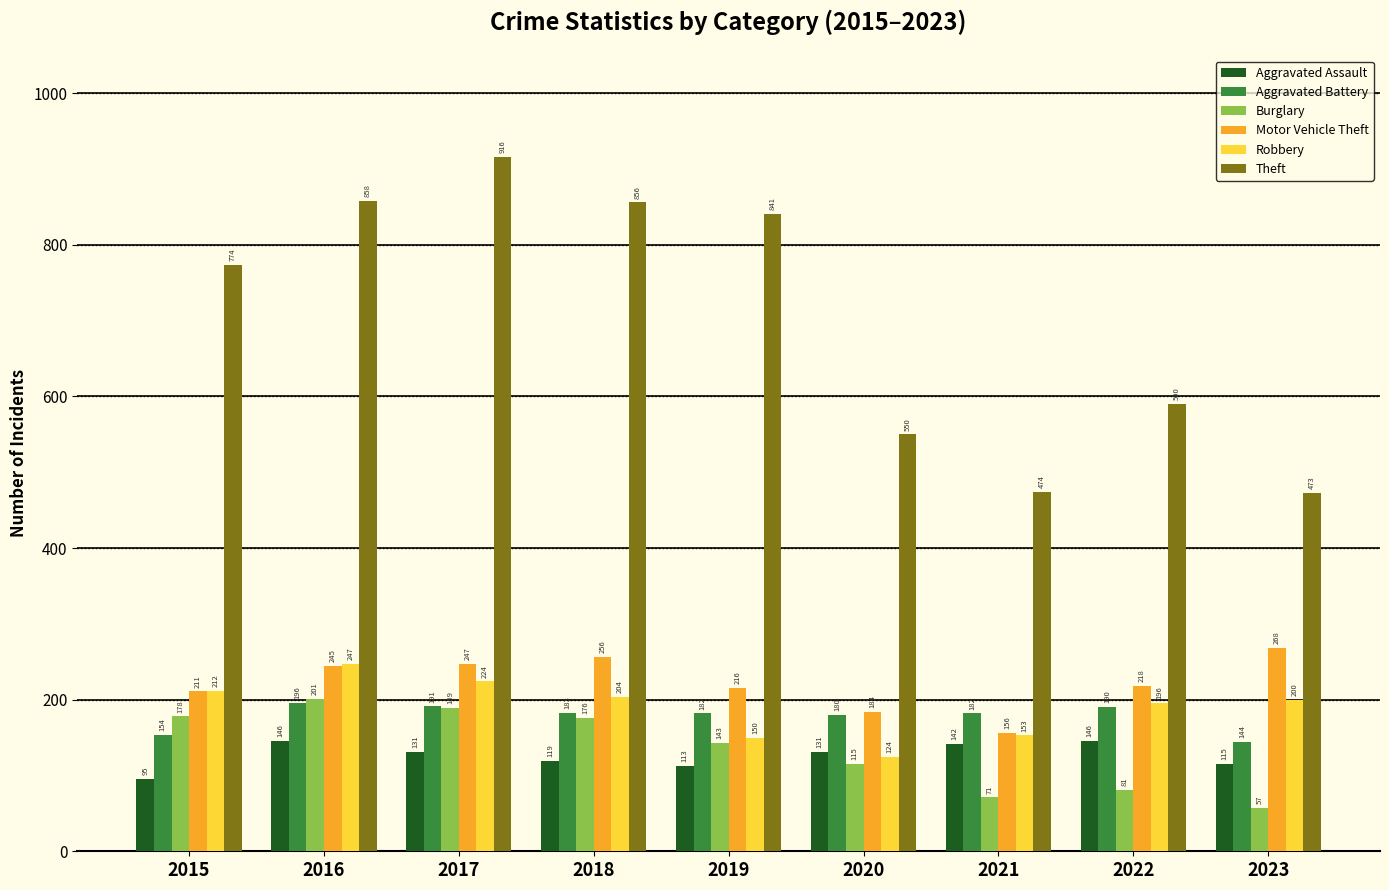

Rank the series by their maximum value, from lowest to highest.

Aggravated Assault, Aggravated Battery, Burglary, Robbery, Motor Vehicle Theft, Theft